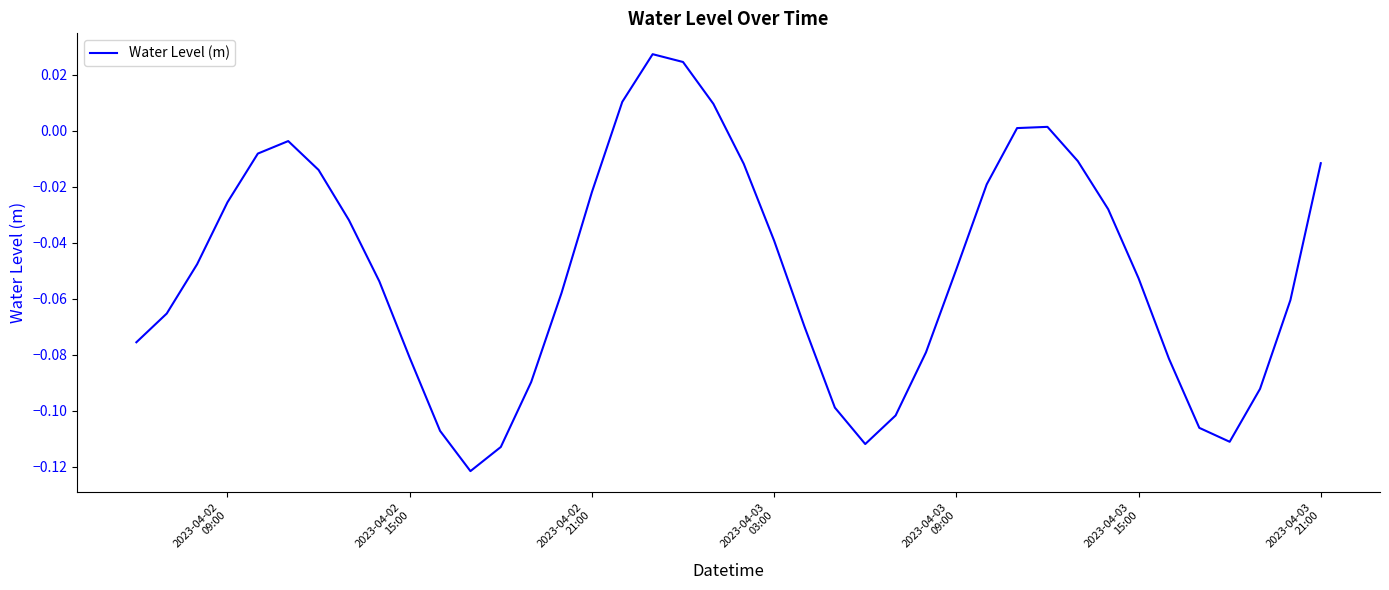

Does the chart have visible grid lines?

No